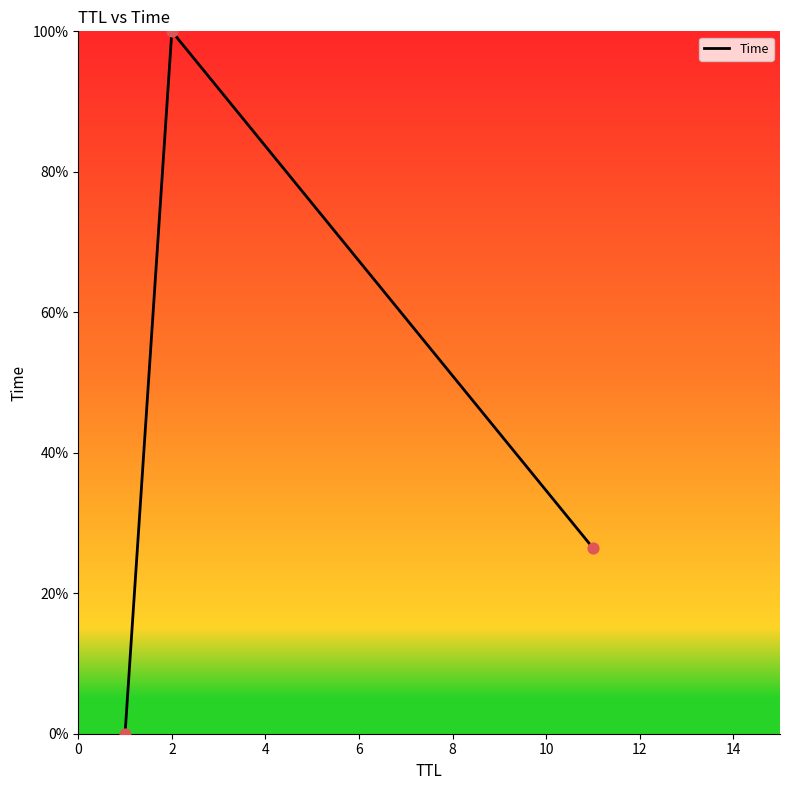

What is the difference between the maximum and minimum values?

100.0